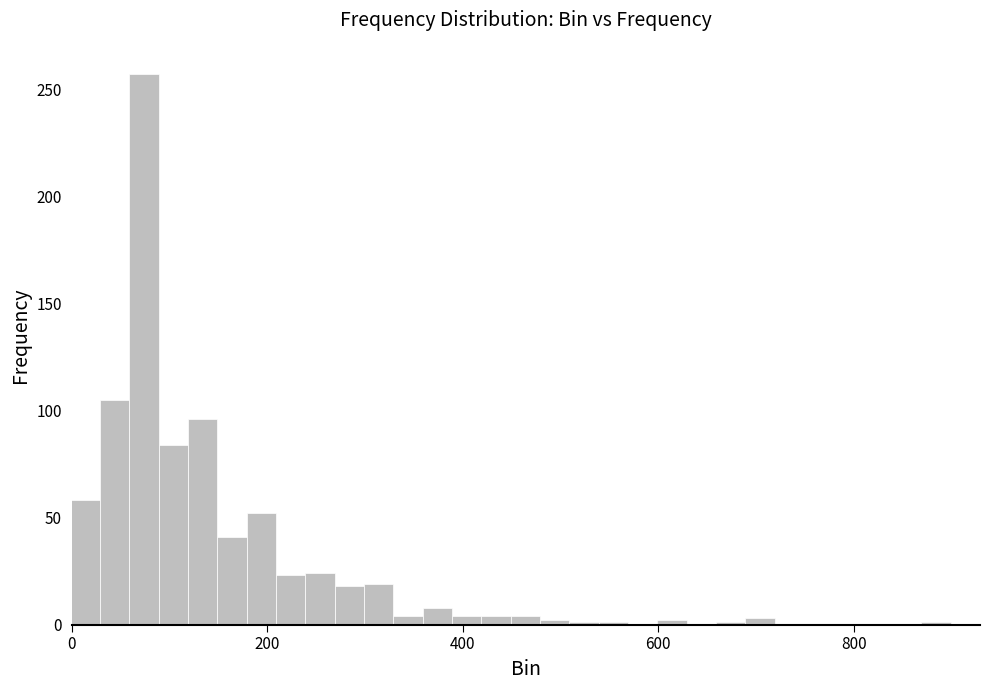

Read against the x-axis, roughly where is the centre of the tallest bar?

80